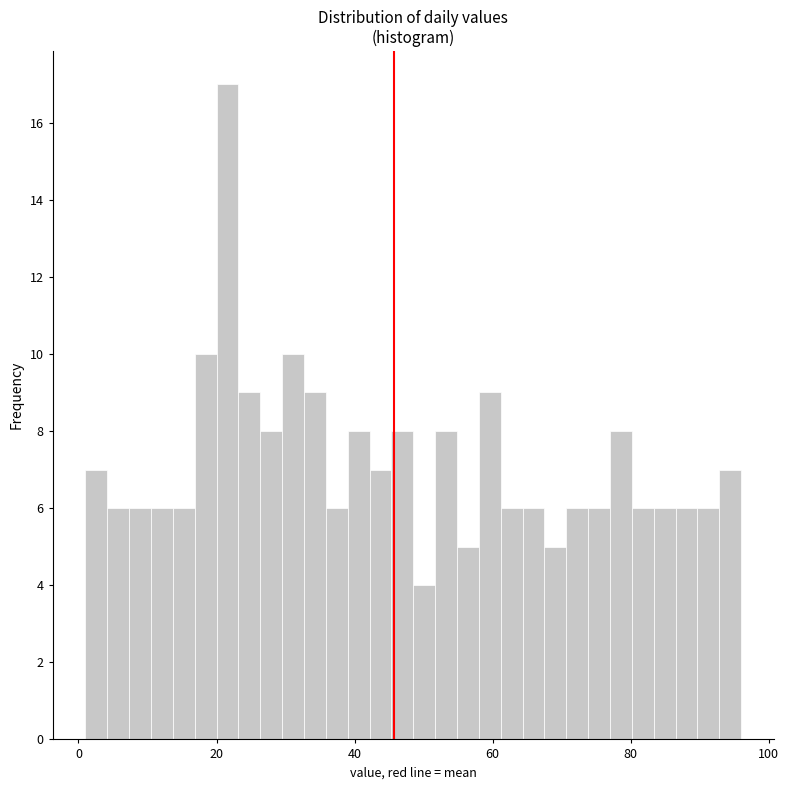

Read against the x-axis, roughly where is the centre of the tallest bar?

22